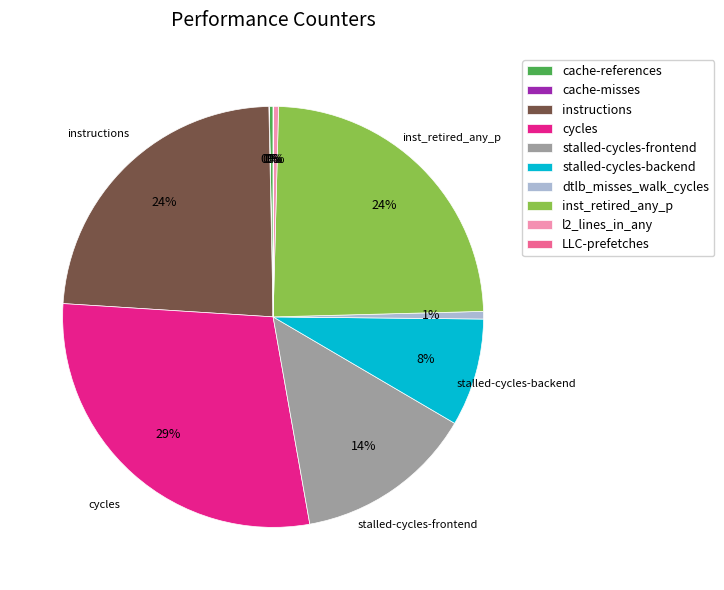

To the nearest percent, what is the difference between the largest and smallest slice percentages?

29%